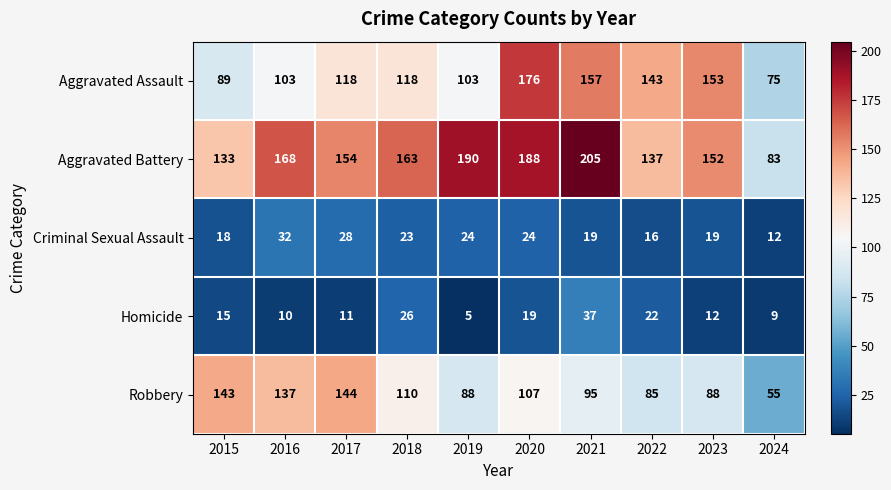

Which label corresponds to the smallest value in the chart?

2019